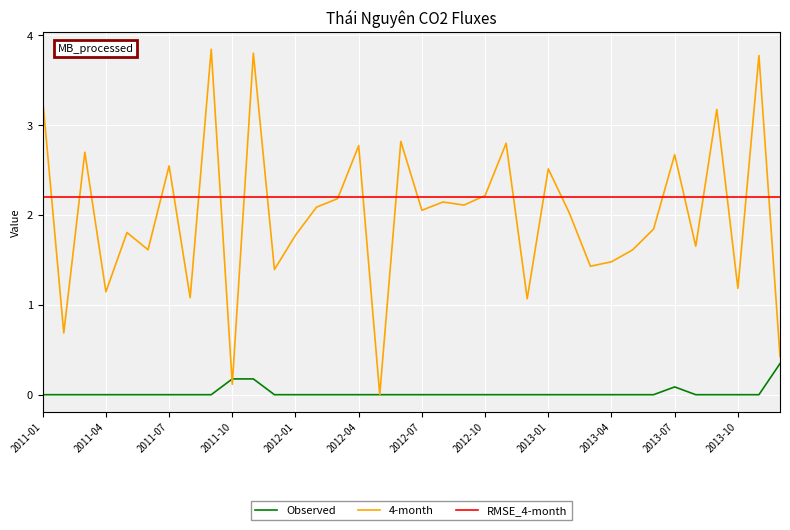

Rank the series by their maximum value, from highest to lowest.

4-month, RMSE_4-month, Observed